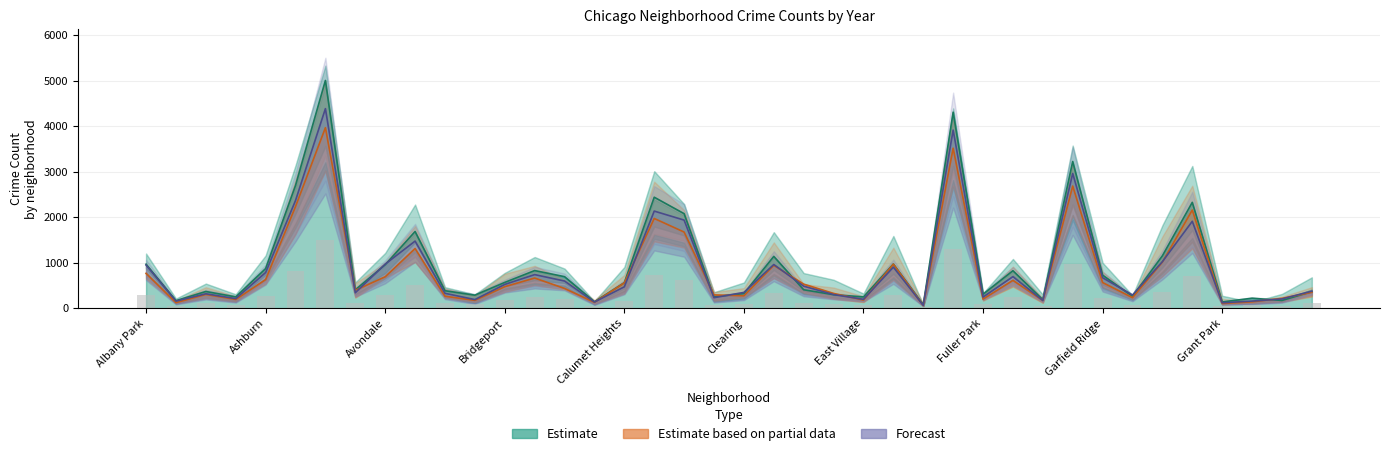

What is the difference between the maximum and minimum values in the Estimate series?

4931.0